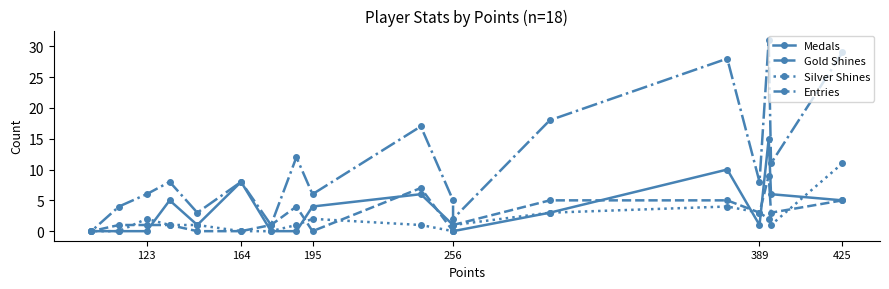

Does the chart display data point markers on the line(s)?

Yes